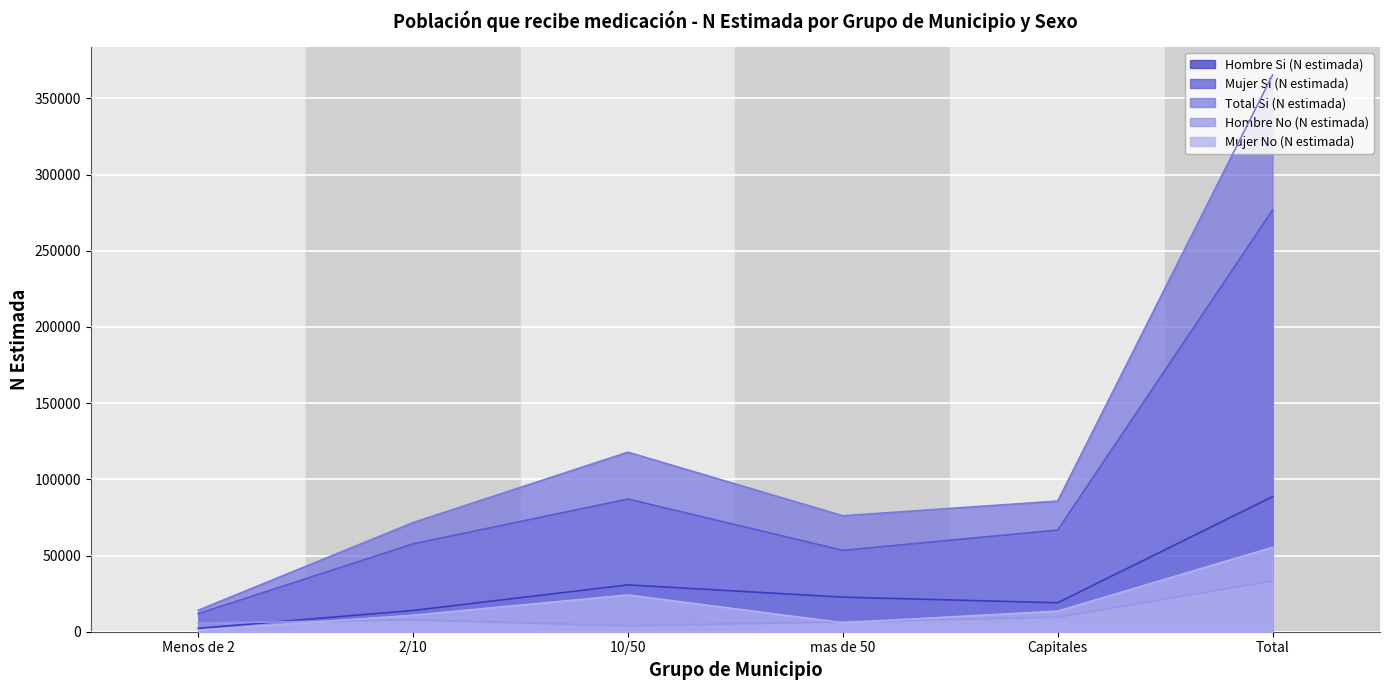

In Mujer Si (N estimada), how many points are lower than both neighbors (excluding endpoints)?

1